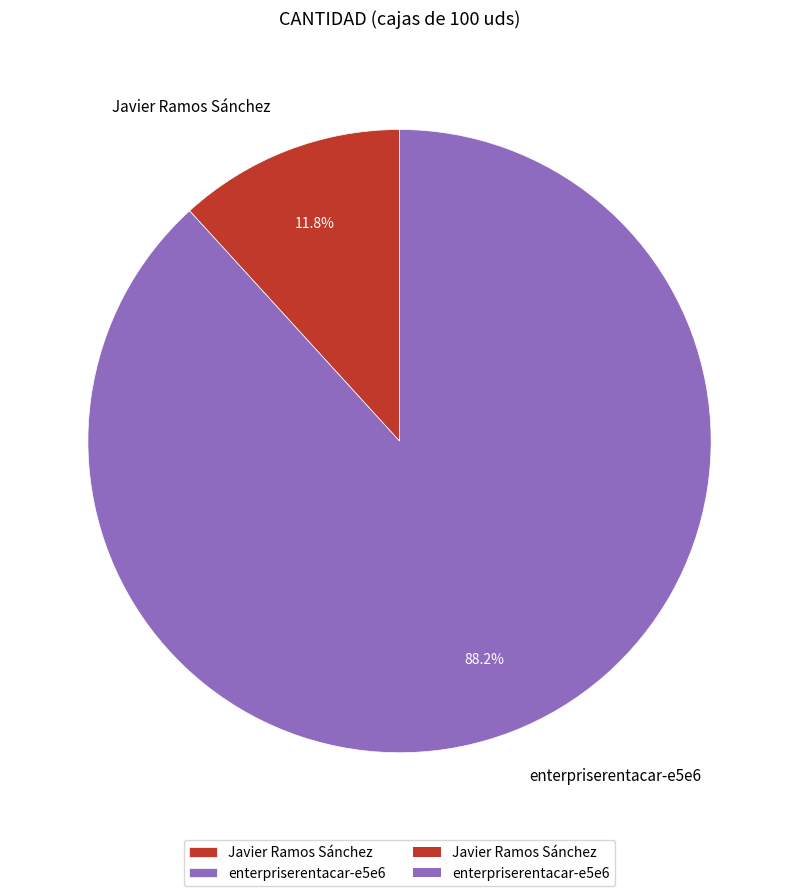

Combined, do enterpriserentacar-e5e6 and Javier Ramos Sánchez account for over 50%?

Yes